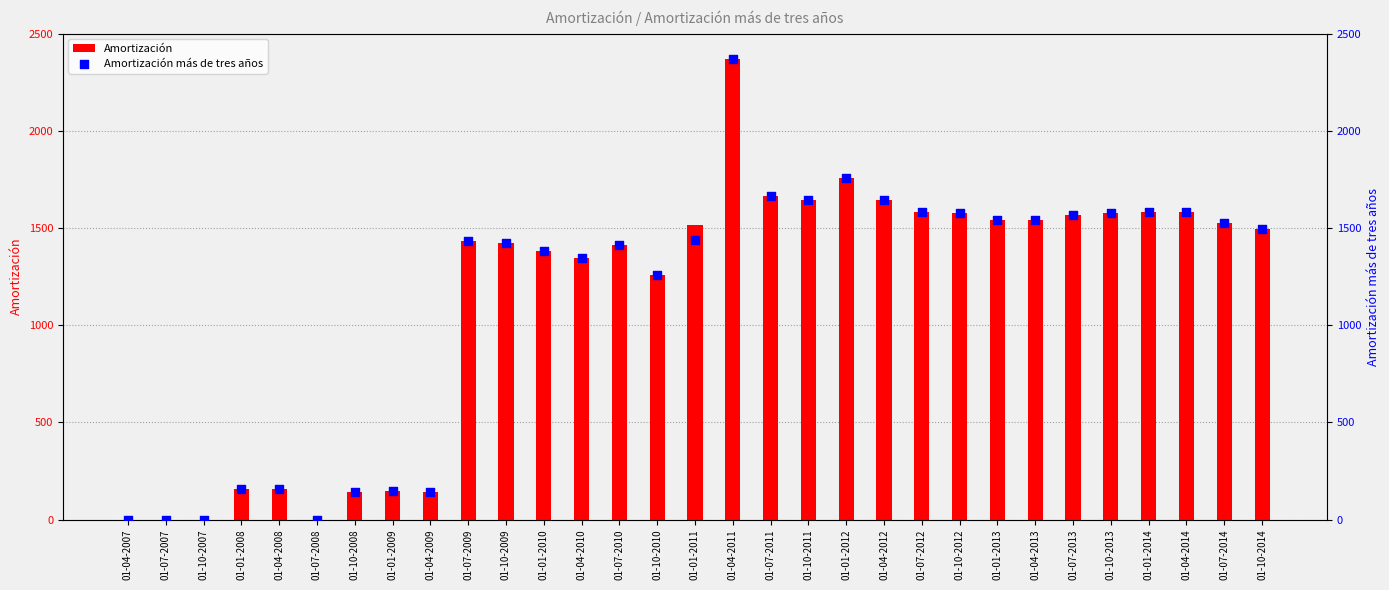

Which series contains the highest Y value?

Amortización